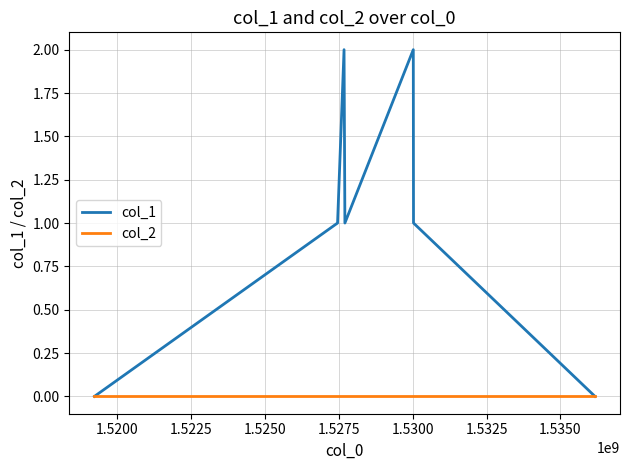

List the series in order of their peak value, highest first.

col_1, col_2